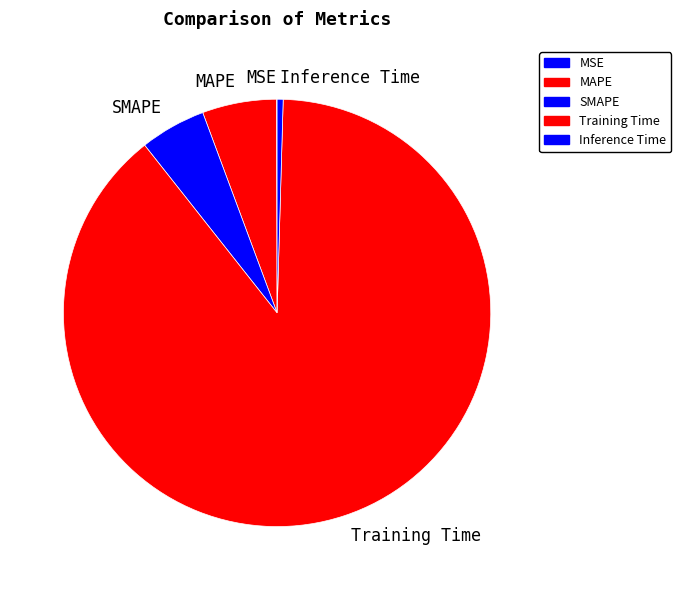

Do SMAPE and Training Time together represent more than half of the pie?

Yes